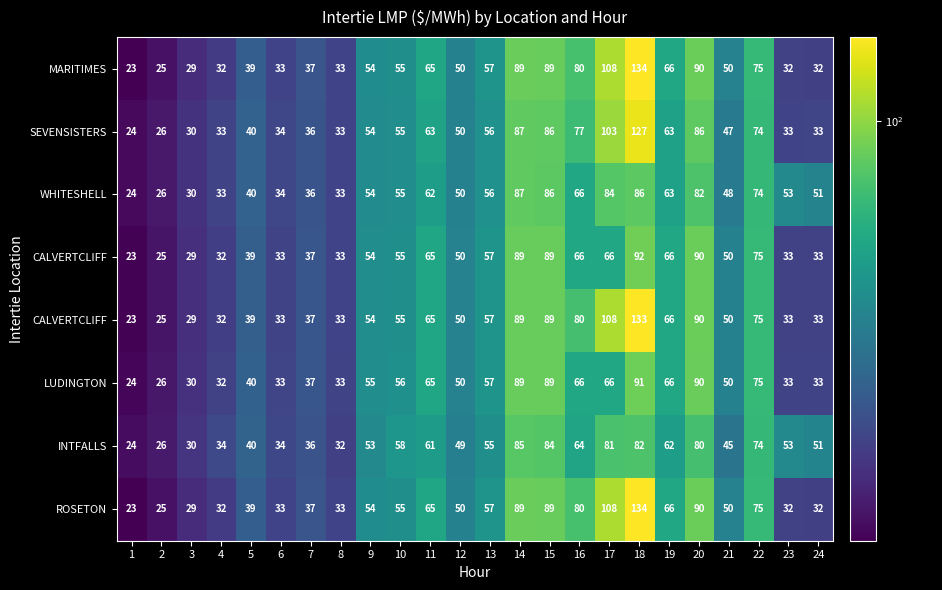

At which category is the sum across all series the highest?

18